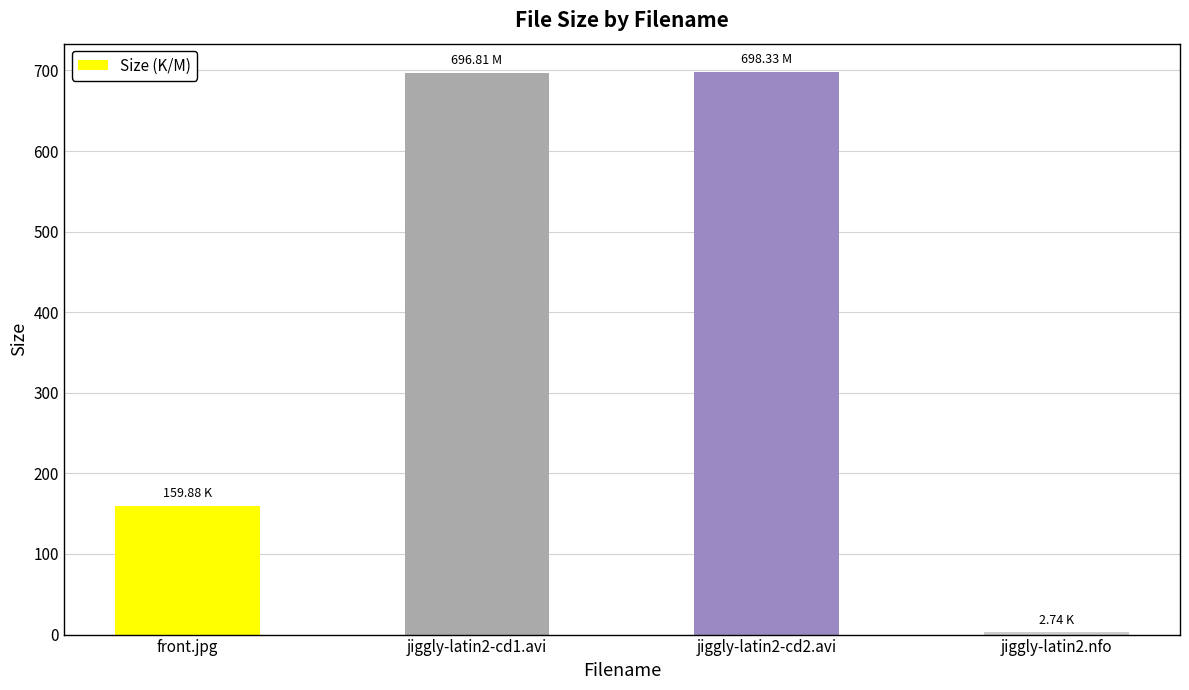

Which has a higher value, jiggly-latin2-cd1.avi or jiggly-latin2.nfo?

jiggly-latin2-cd1.avi